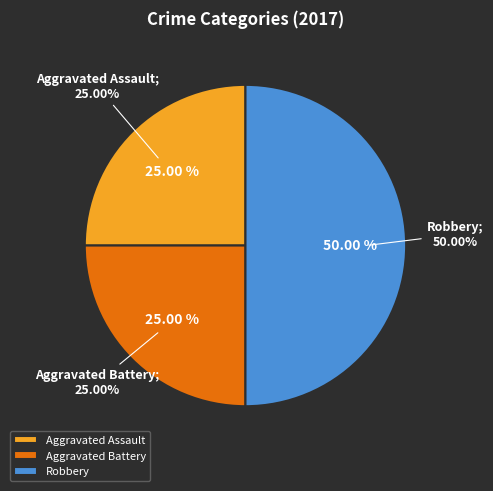

What portion of the pie excludes Aggravated Assault?

75.0%